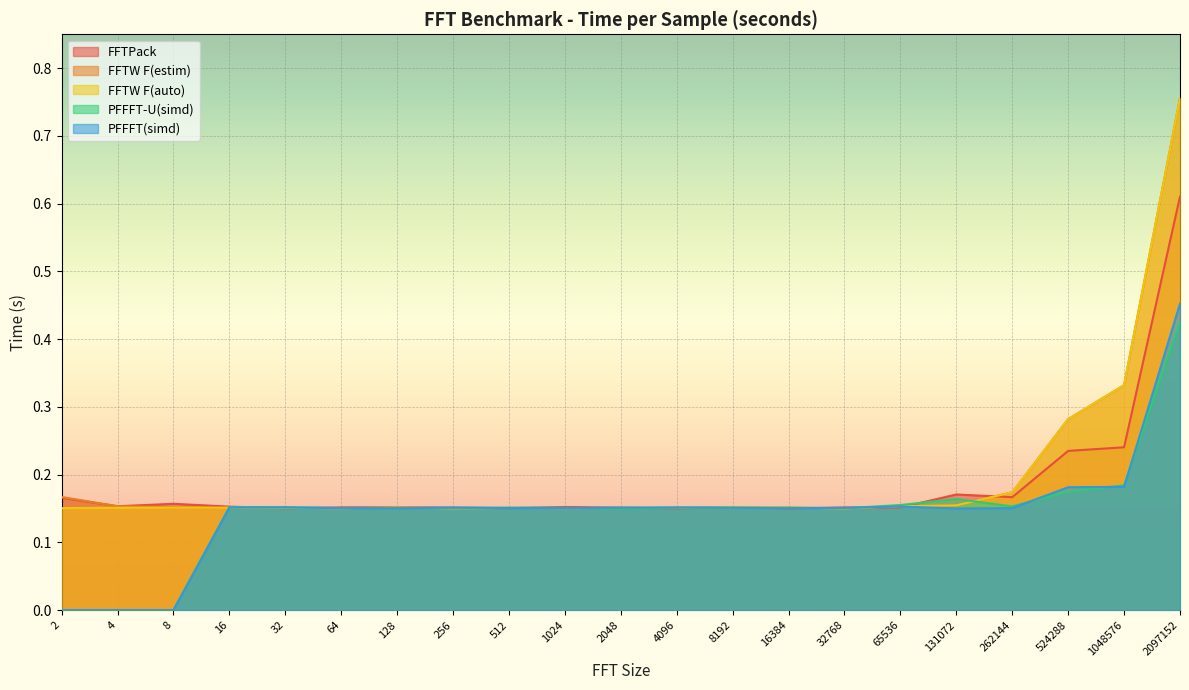

At how many categories does at least one series exceed 0?

21